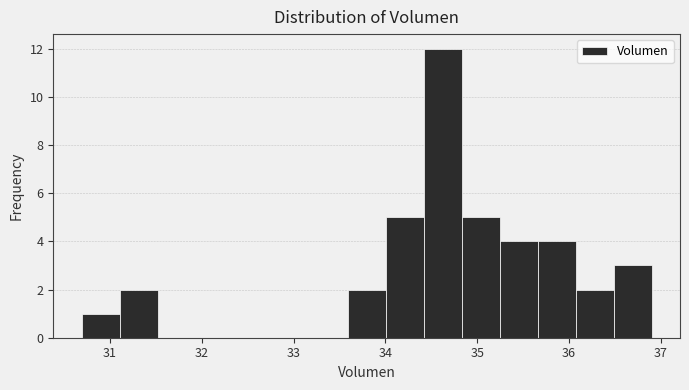

Reading left to right, list every bar in this chart as the range it spans on the x-axis followed by its height. Neither the bar edges nor the heights are printed on the chart, so give them approximately, as read against the axes.

30.7 to 31.1: 1
31.1 to 31.5: 2
31.5 to 31.9: 0
31.9 to 32.3: 0
32.3 to 32.8: 0
32.8 to 33.2: 0
33.2 to 33.6: 0
33.6 to 34.0: 2
34.0 to 34.4: 5
34.4 to 34.8: 12
34.8 to 35.2: 5
35.2 to 35.7: 4
35.7 to 36.1: 4
36.1 to 36.5: 2
36.5 to 36.9: 3